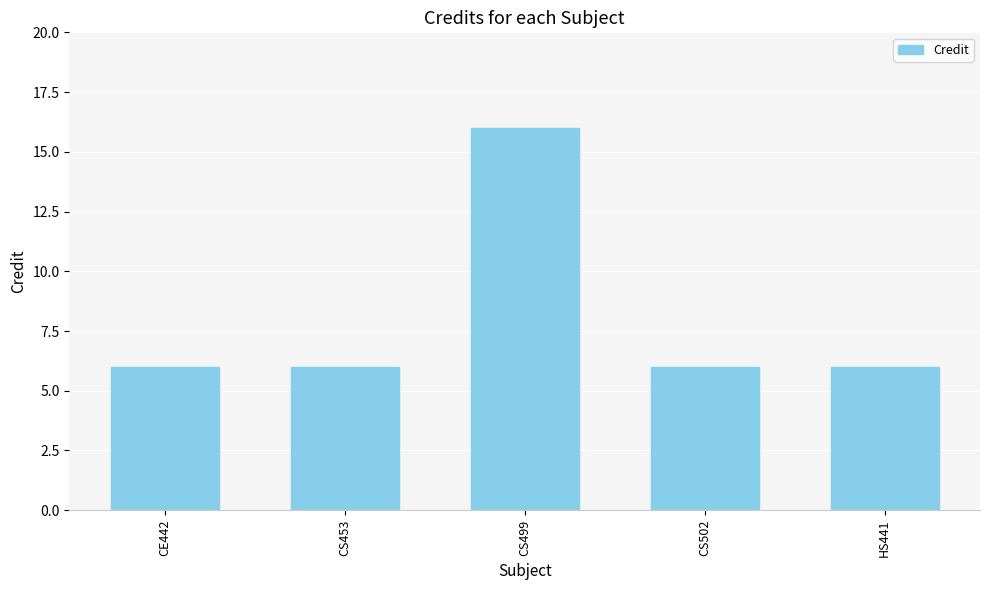

Reading left to right, extract all data points from this chart.

CE442=6	CS453=6	CS499=16	CS502=6	HS441=6